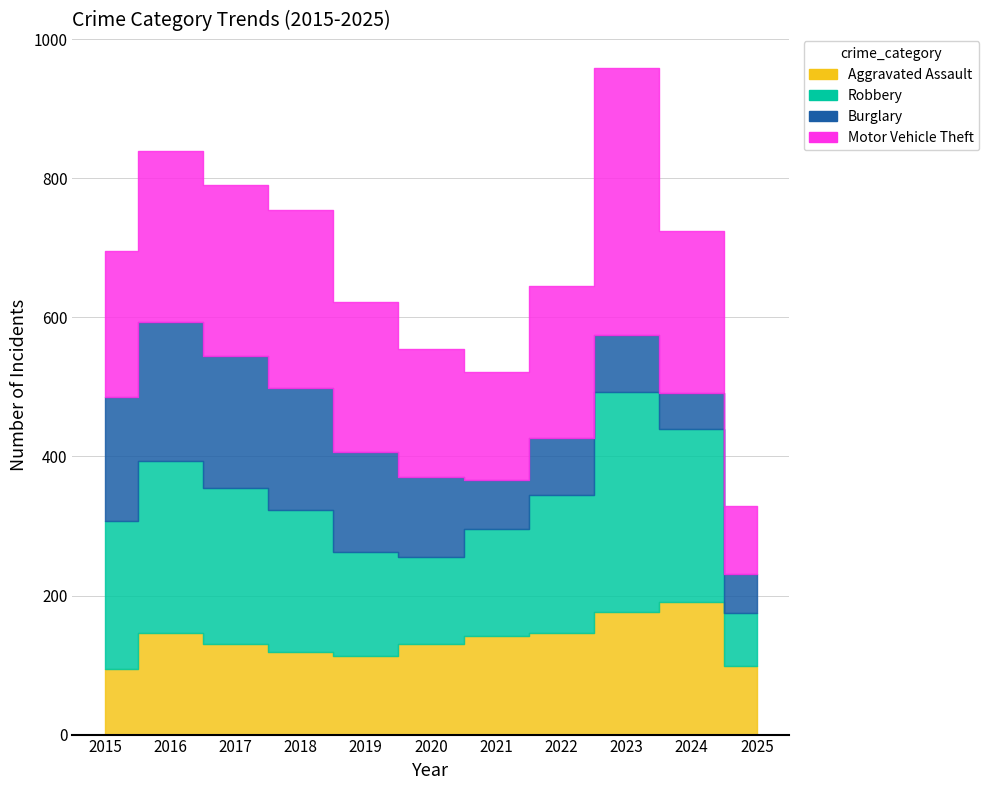

What is the difference between the maximum and minimum values in the Motor Vehicle Theft series?

286